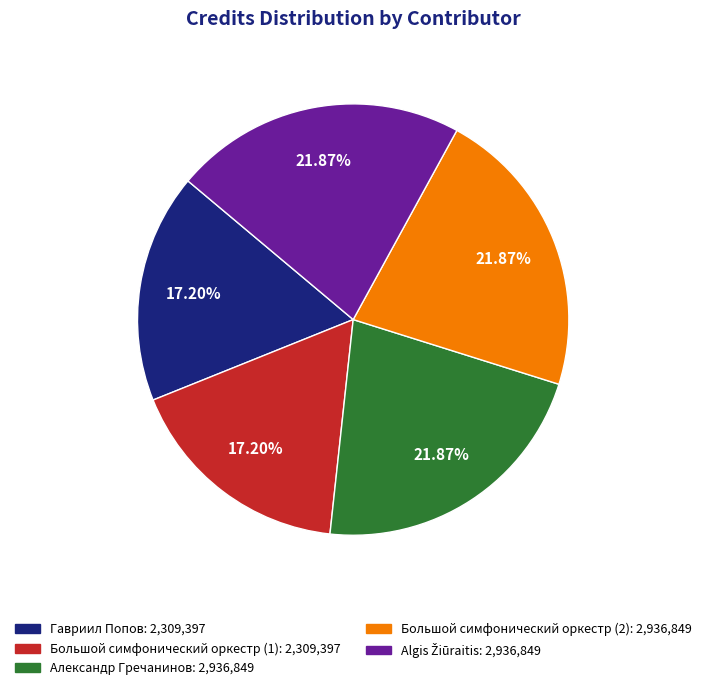

To the nearest percent, what is the average slice percentage?

20%